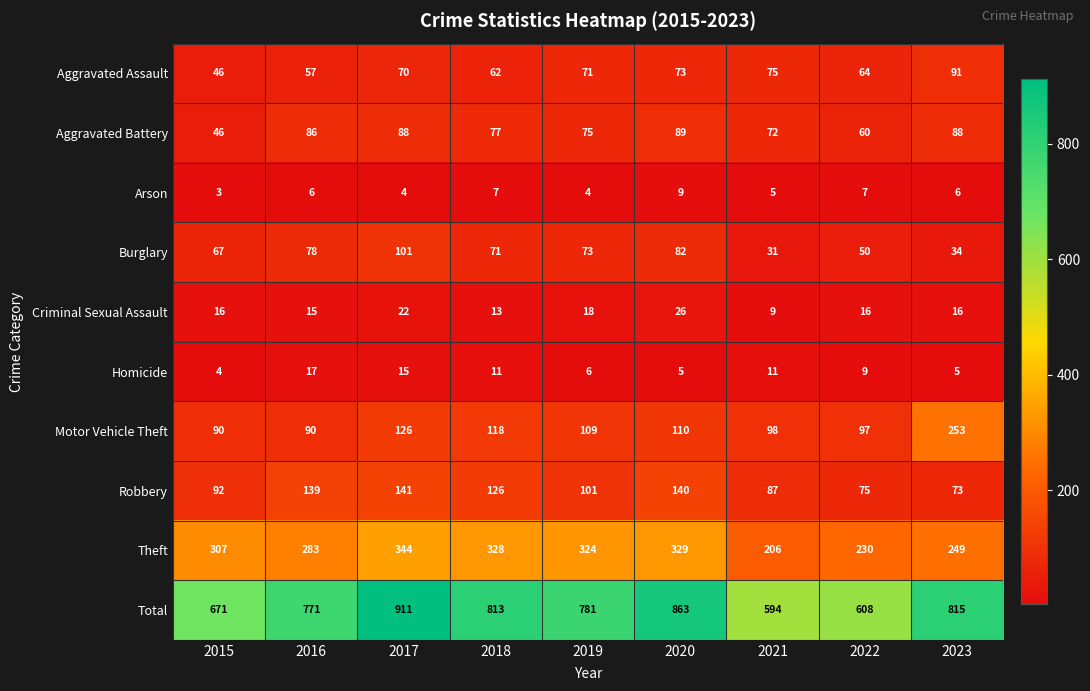

What is the average value of the Aggravated Battery series?

76